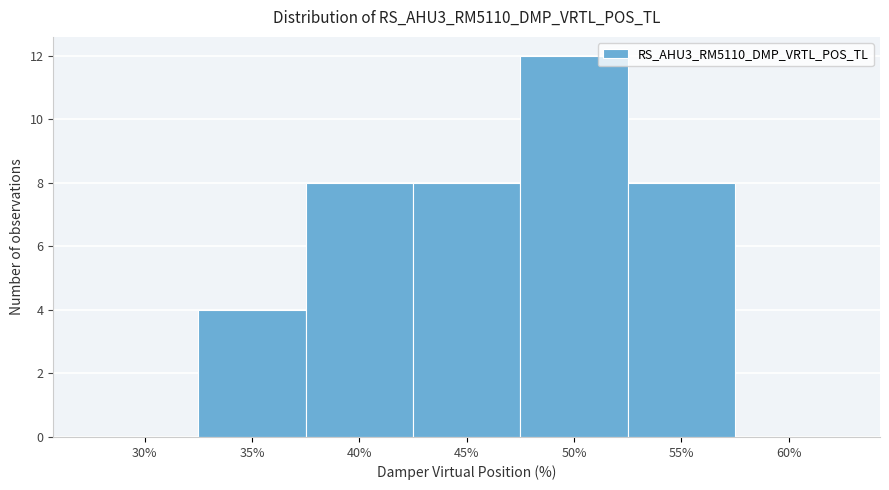

Reading right to left, extract all data points from this chart.

60%=0	55%=8	50%=12	45%=8	40%=8	35%=4	30%=0